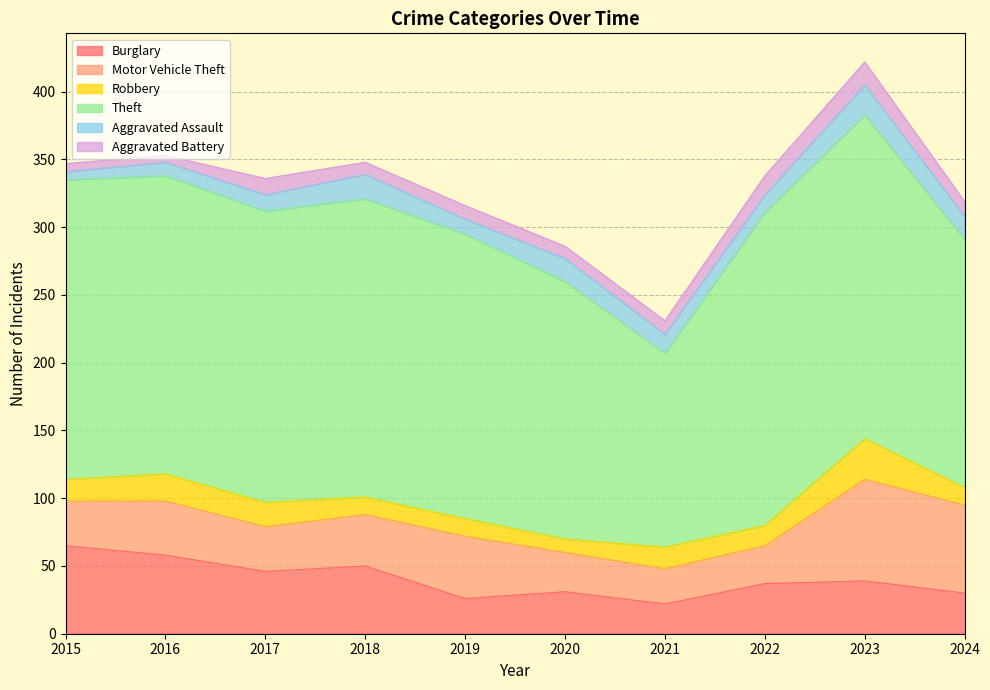

True or false: Aggravated Battery and Motor Vehicle Theft intersect in this chart.

False